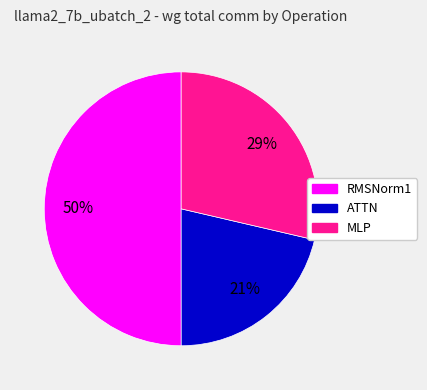

To the nearest percent, what is the difference between the largest and smallest slice percentages?

29%